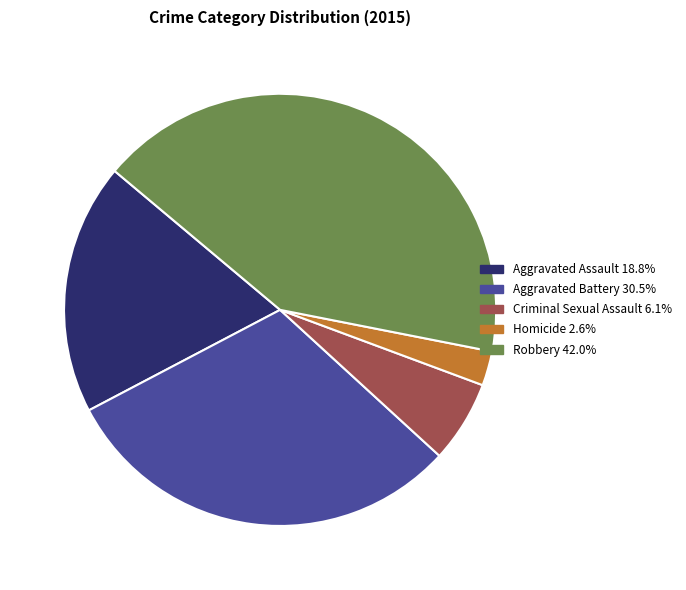

Which slice is the smallest?

Homicide